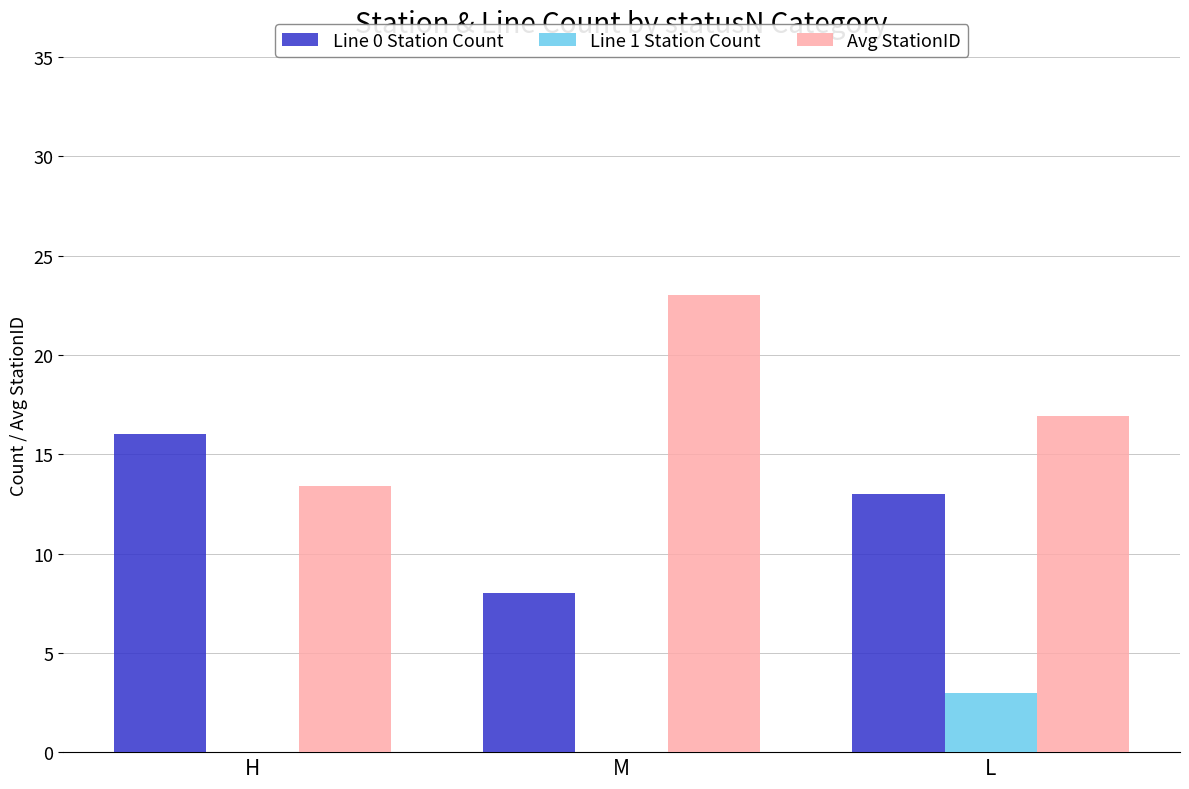

How many groups of bars are there?

3